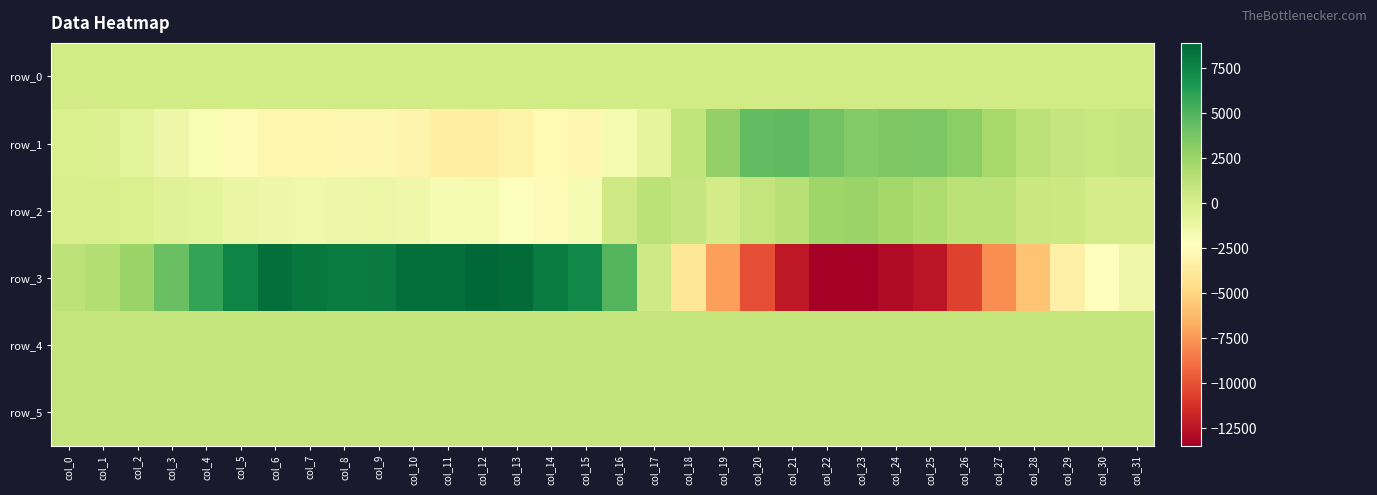

Which category has the highest value across all series?

col_12